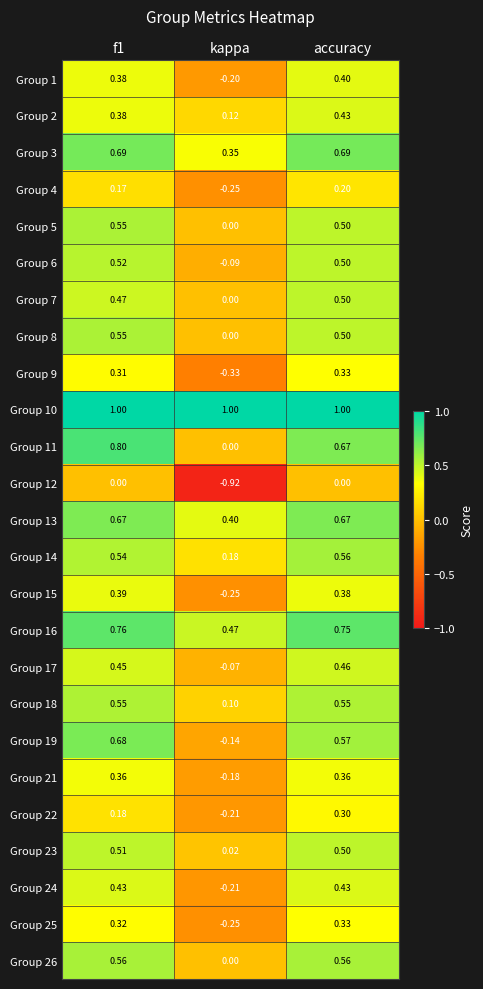

Where is Group 11 nearest to the value 0?

kappa